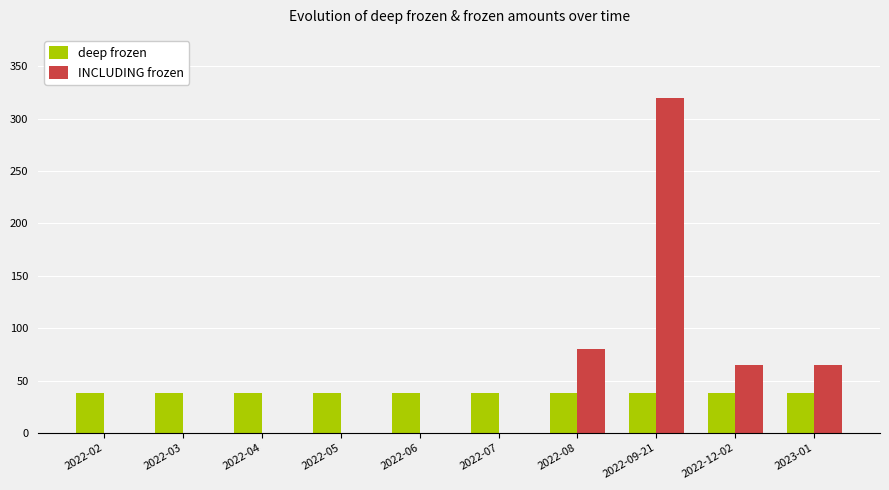

Reading left to right, what are all the values shown in this chart?

deep frozen: 2022-02=38	2022-03=38	2022-04=38	2022-05=38	2022-06=38	2022-07=38	2022-08=38	2022-09-21=38	2022-12-02=38	2023-01=38
INCLUDING frozen: 2022-02=0	2022-03=0	2022-04=0	2022-05=0	2022-06=0	2022-07=0	2022-08=80	2022-09-21=320	2022-12-02=65	2023-01=65